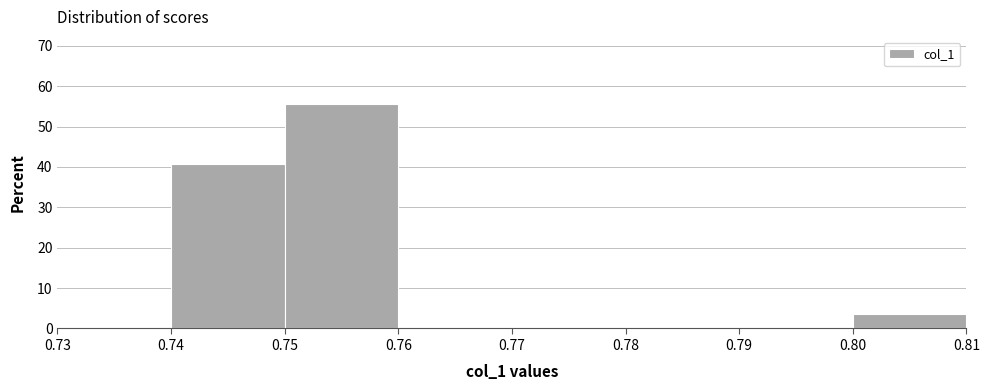

Reading left to right, list every bar in this chart as the range it spans on the x-axis followed by its height. The values are not printed on the chart, so give them approximately, as read against the axis.

0.73 to 0.74: 0
0.74 to 0.75: 41
0.75 to 0.76: 56
0.76 to 0.77: 0
0.77 to 0.78: 0
0.78 to 0.79: 0
0.79 to 0.80: 0
0.80 to 0.81: 4